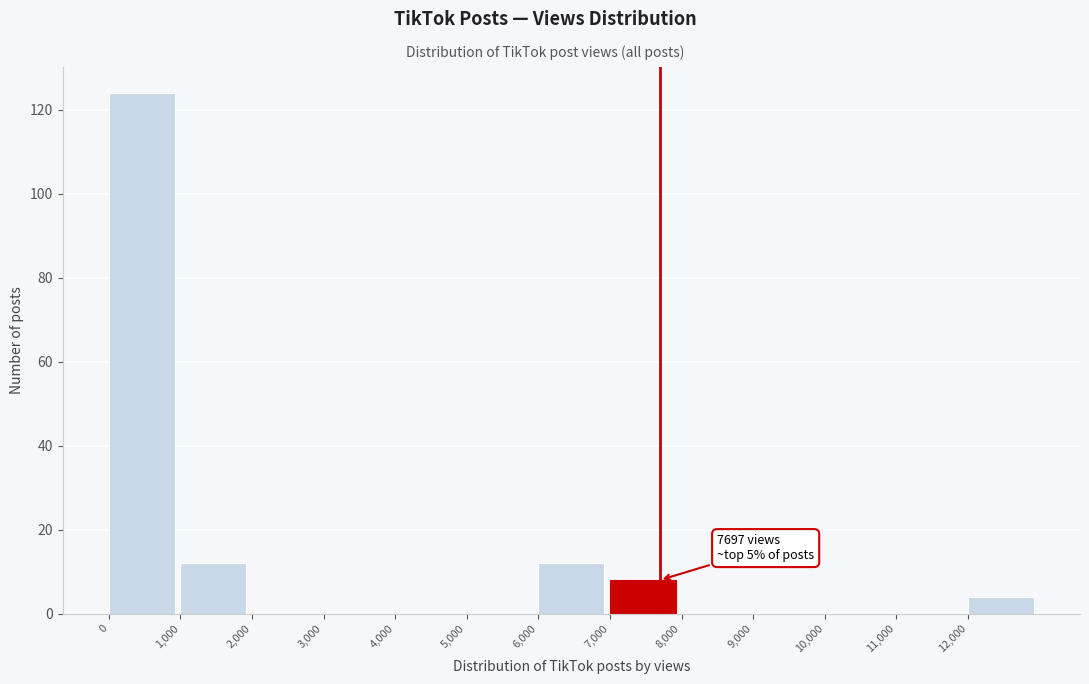

Which range on the x-axis has the tallest bar?

0 to 1000